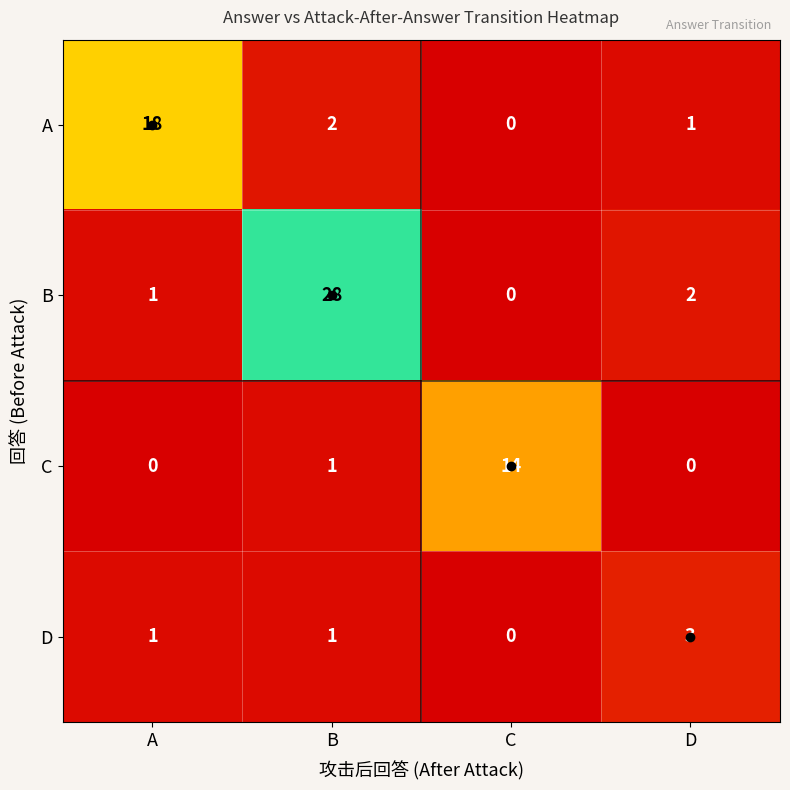

True or false: B has a value of 15 at B.

False